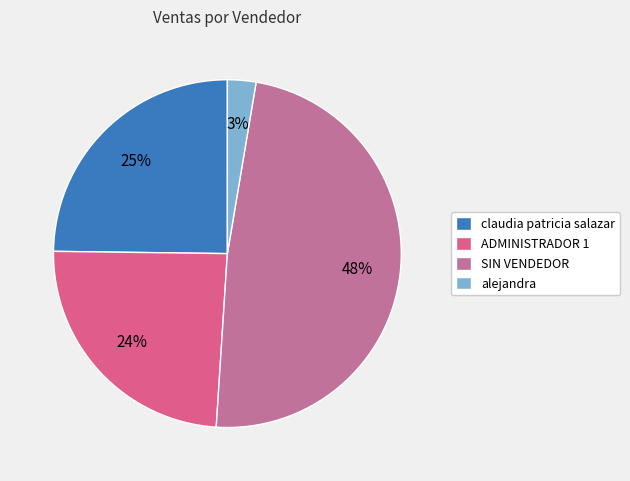

Between SIN VENDEDOR and ADMINISTRADOR 1, which is larger?

SIN VENDEDOR